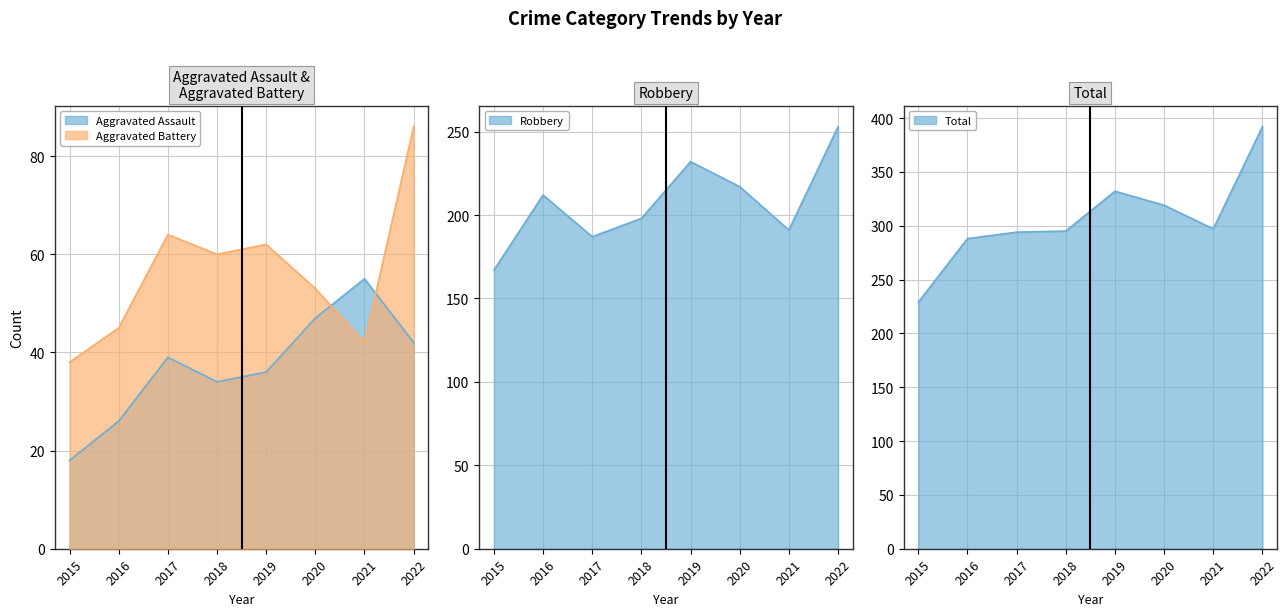

True or false: Total and Aggravated Assault intersect in this chart.

False